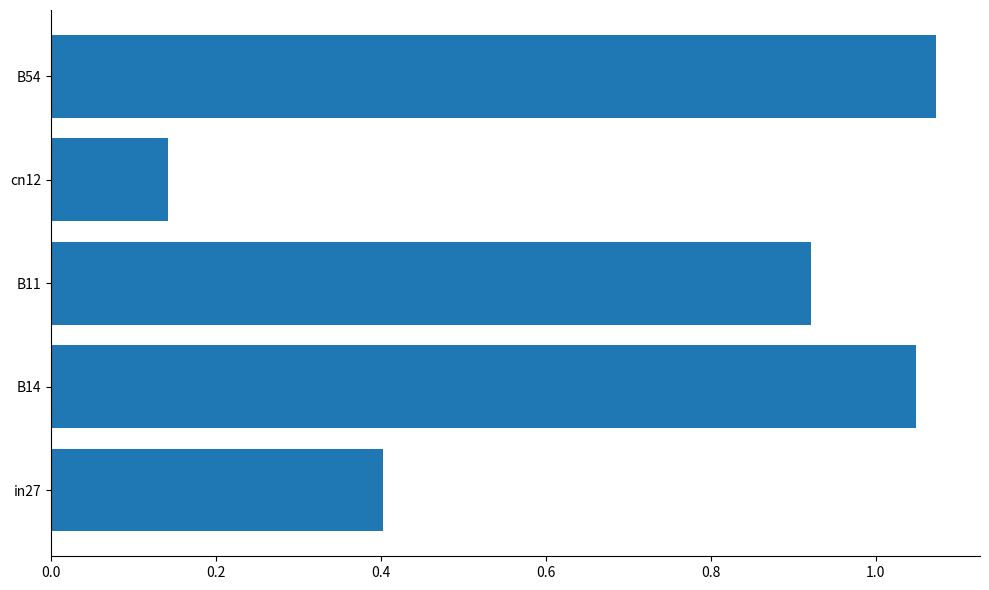

Where is the data nearest to the value 0?

cn12